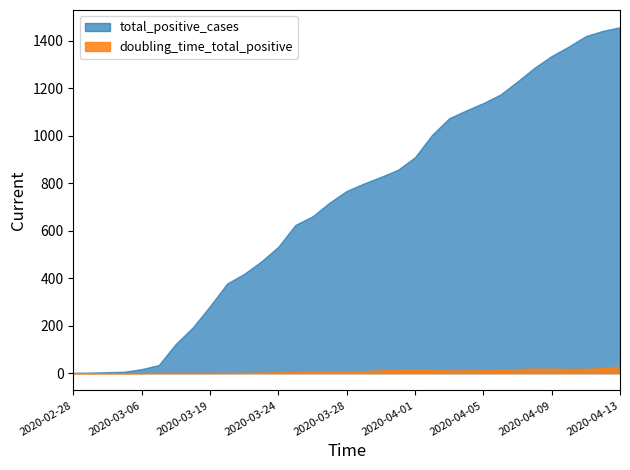

Is the value of doubling_time_total_positive at 2020-03-28 greater than the value of total_positive_cases at 2020-03-16?

No